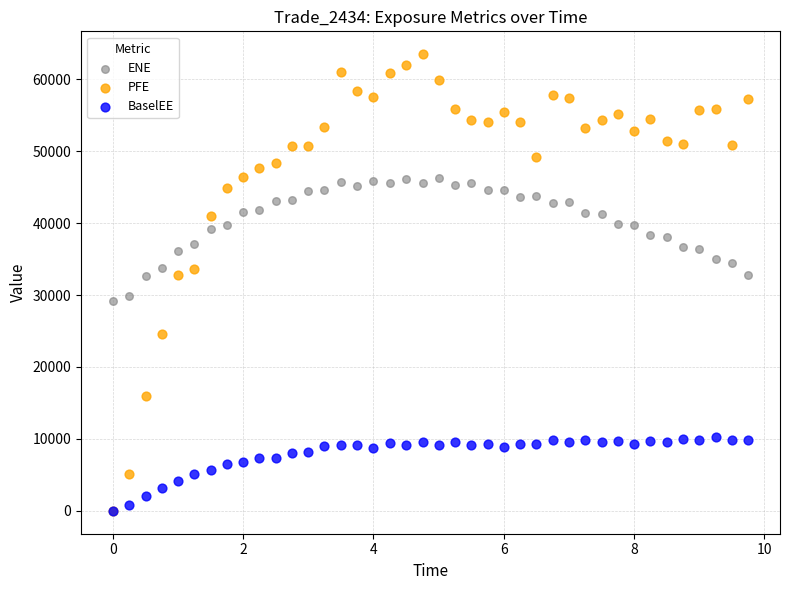

Which series has the largest Y range (max minus min)?

PFE